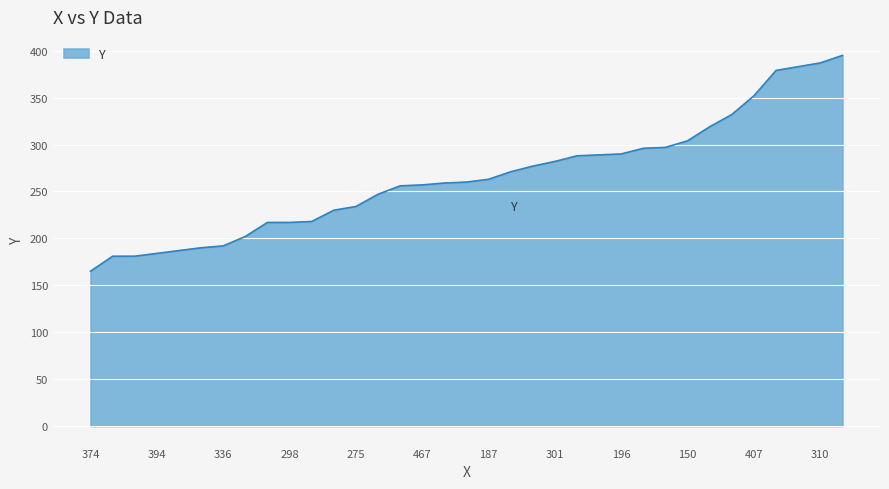

What is the minimum value shown in the chart?

165